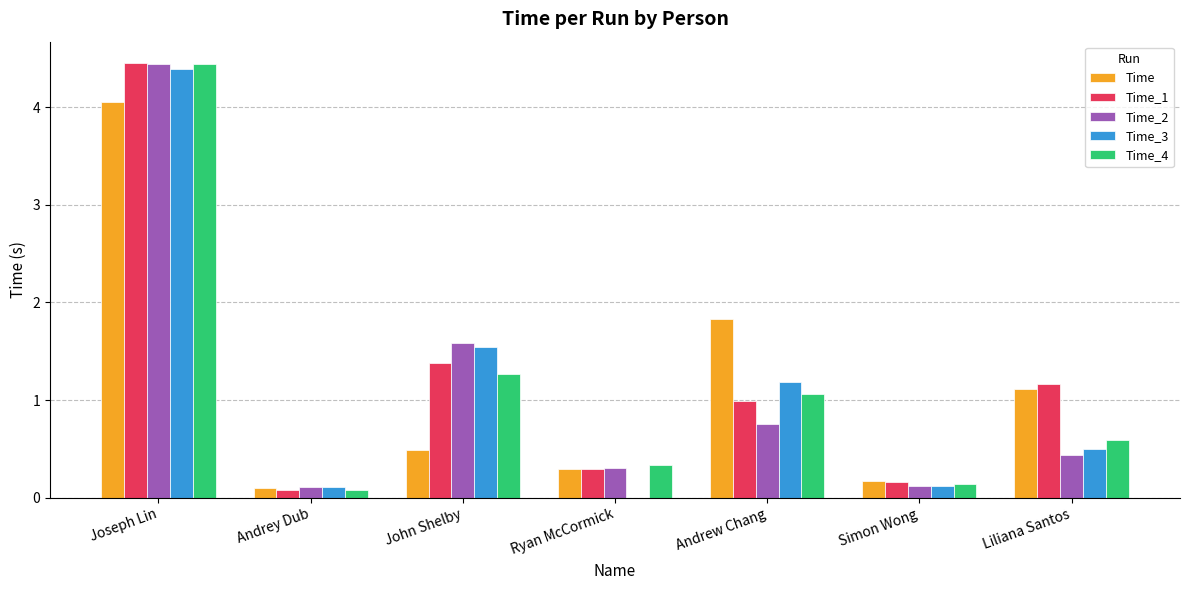

What is the highest value of the Time_4 series?

4.4